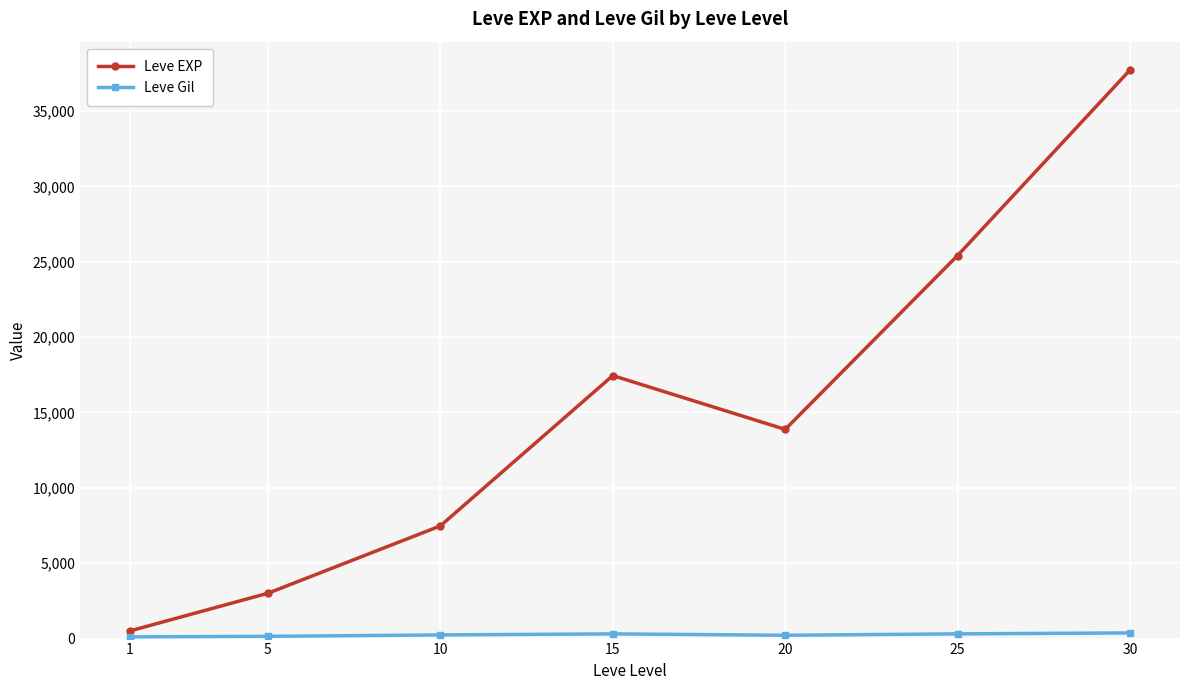

Which series has the largest total across all categories?

Leve EXP